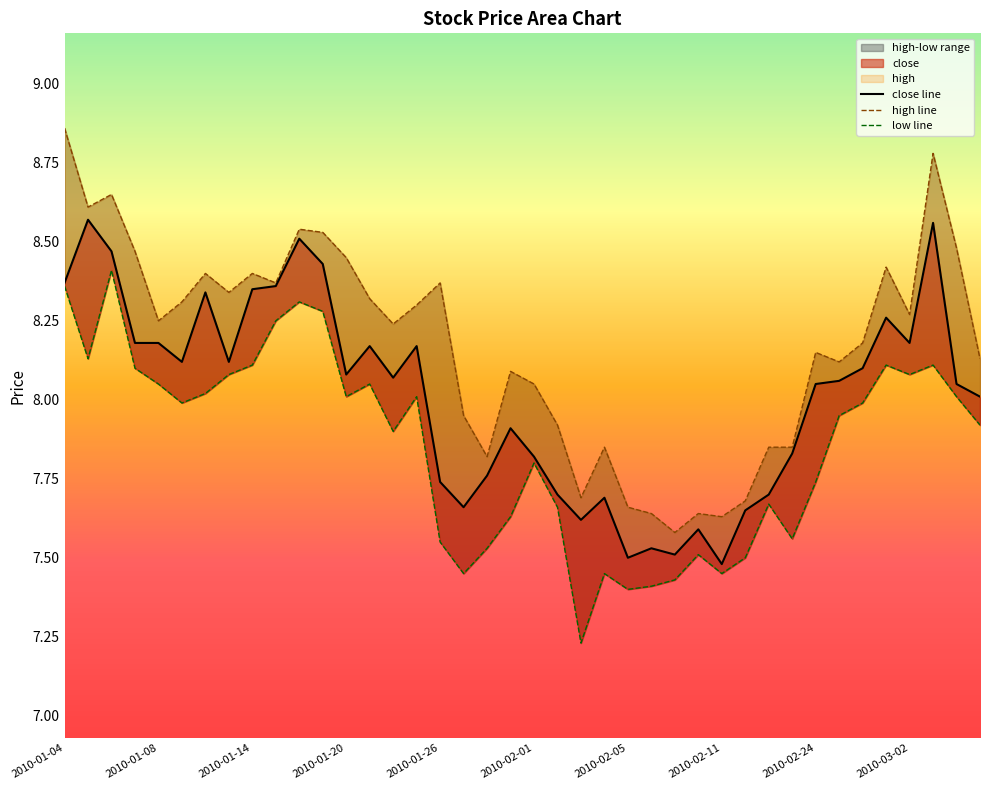

What is the difference between the highest and lowest values at 2010-01-20?

0.4